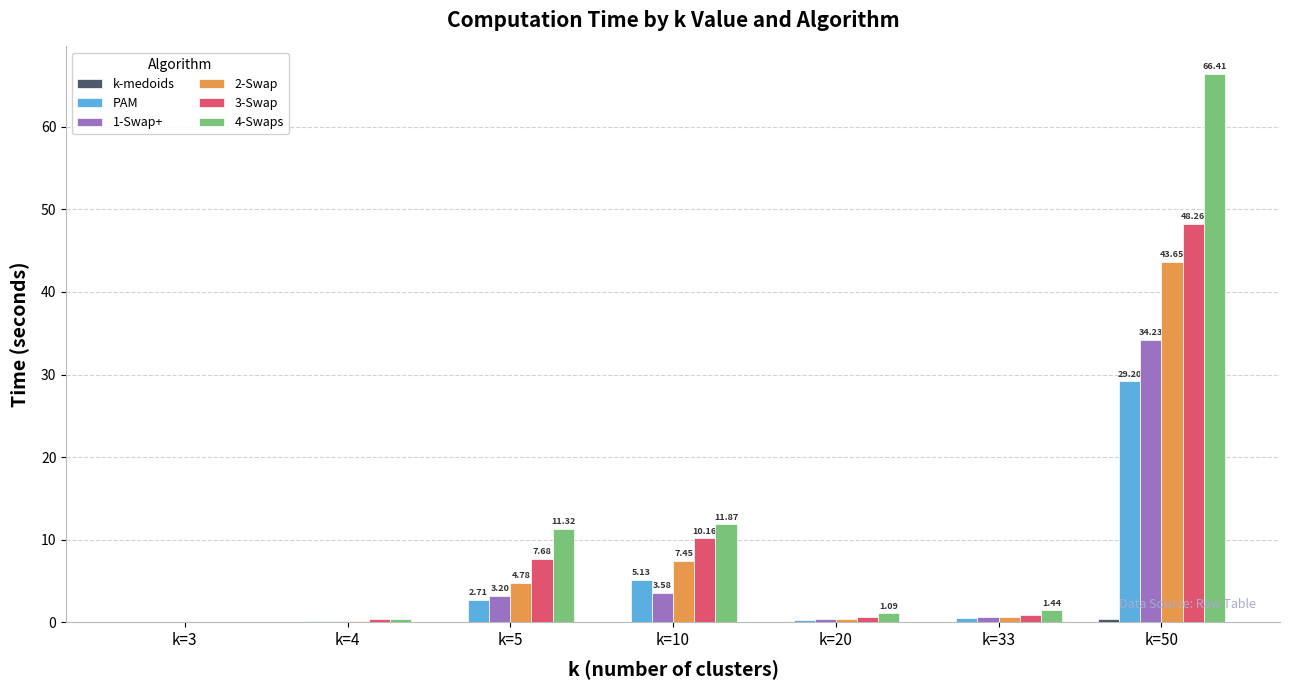

Is the value of PAM at k=4 greater than the value of 3-Swap at k=50?

No